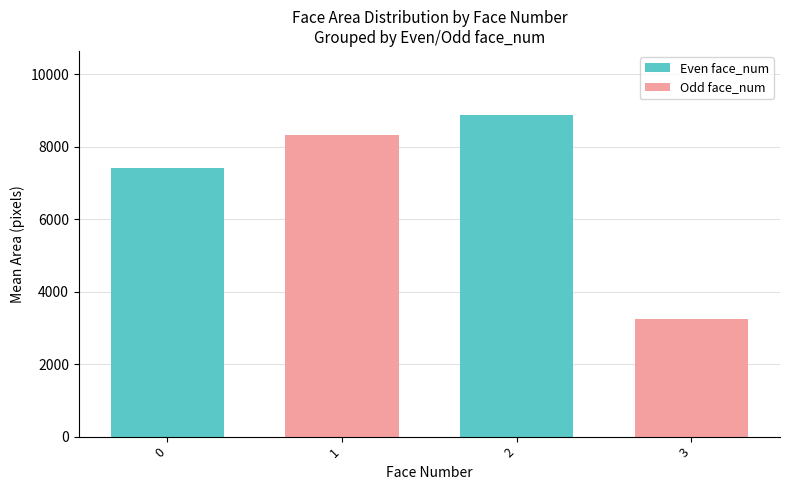

What is the change in value from 2 to 3?

-5616.7